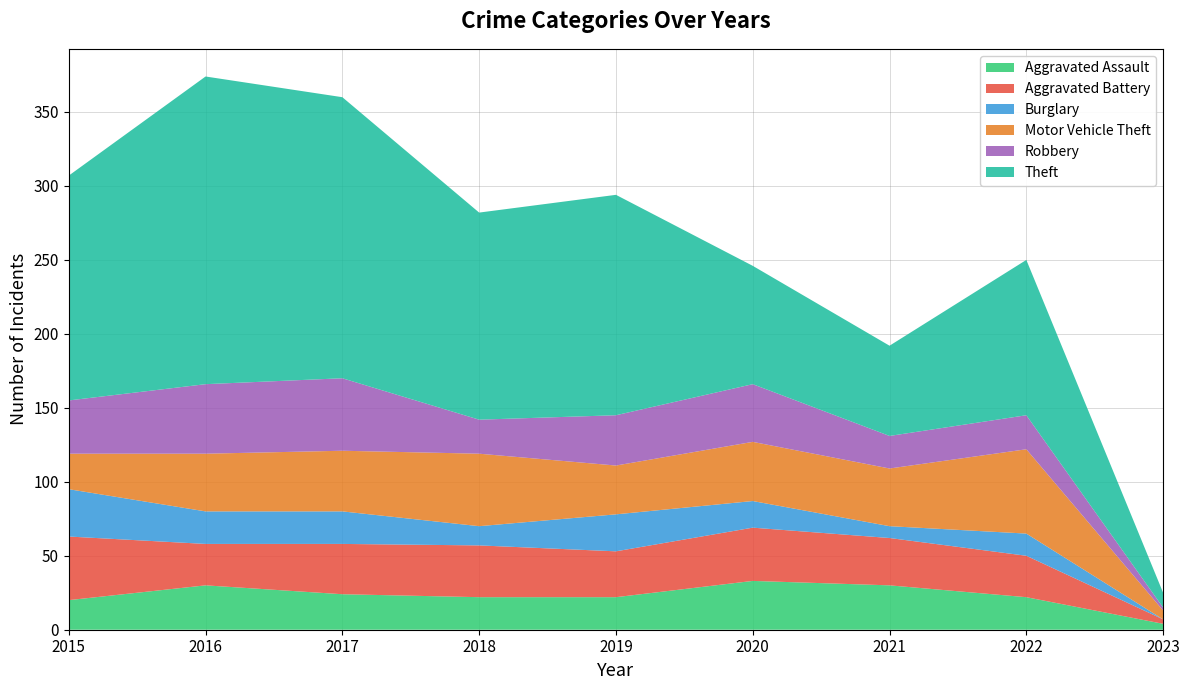

Reading left to right, transcribe all the data shown in this chart.

Aggravated Assault: 20	30	24	22	22	33	30	22	4
Aggravated Battery: 43	28	34	35	31	36	32	28	3
Burglary: 32	22	22	13	25	18	8	15	0
Motor Vehicle Theft: 24	39	41	49	33	40	39	57	6
Robbery: 36	47	49	23	34	39	22	23	2
Theft: 152	208	190	140	149	80	61	105	10